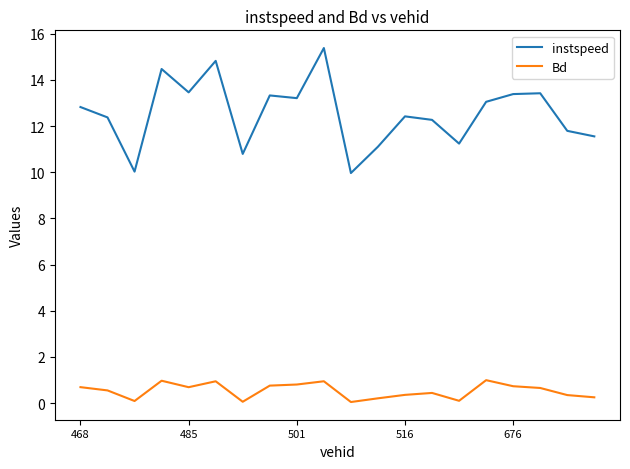

Which series has the widest spread of values?

instspeed